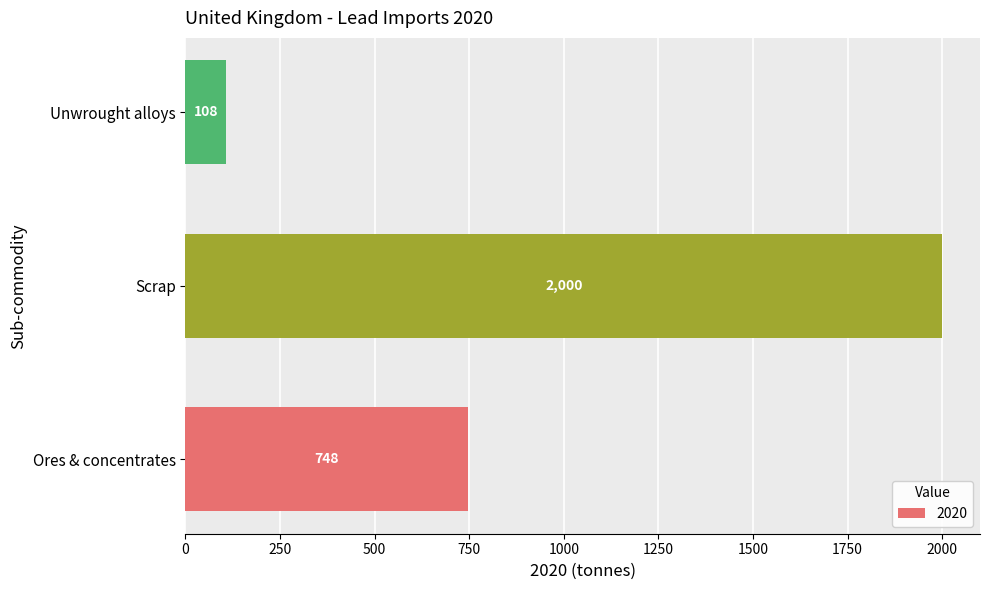

At which label is the value closest to 1054?

Ores & concentrates